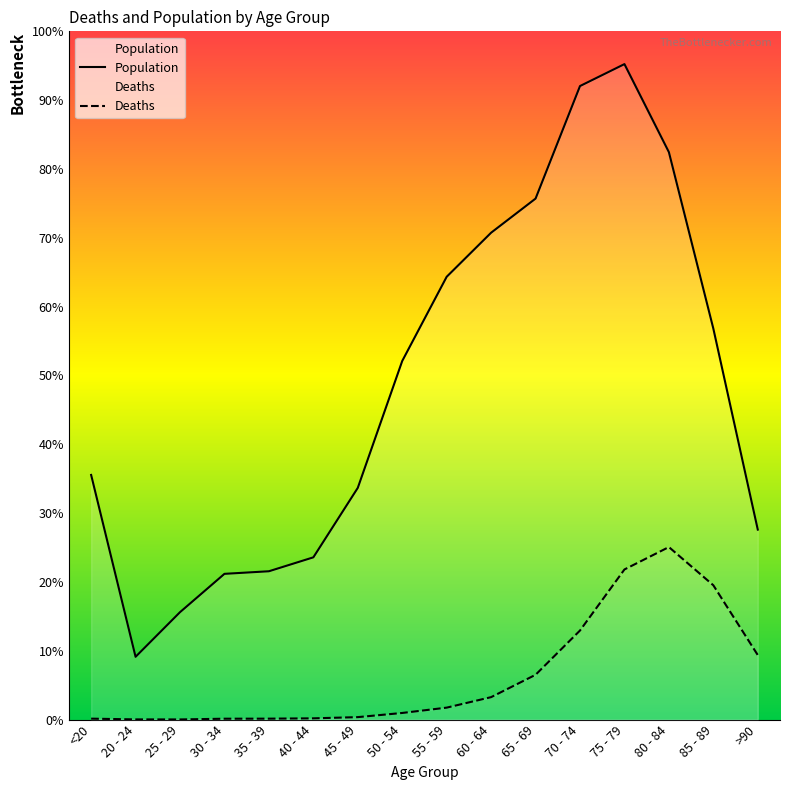

Is this an area chart (filled region under the line)?

No